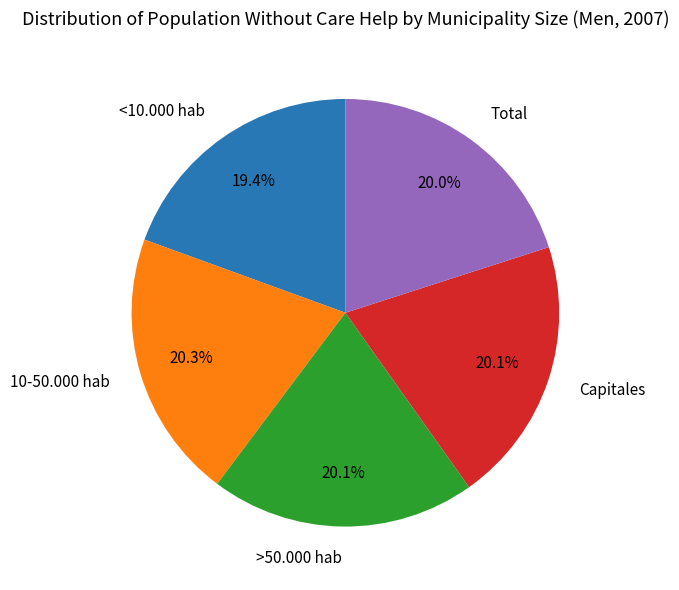

Which category has the smallest portion of the pie?

<10.000 hab